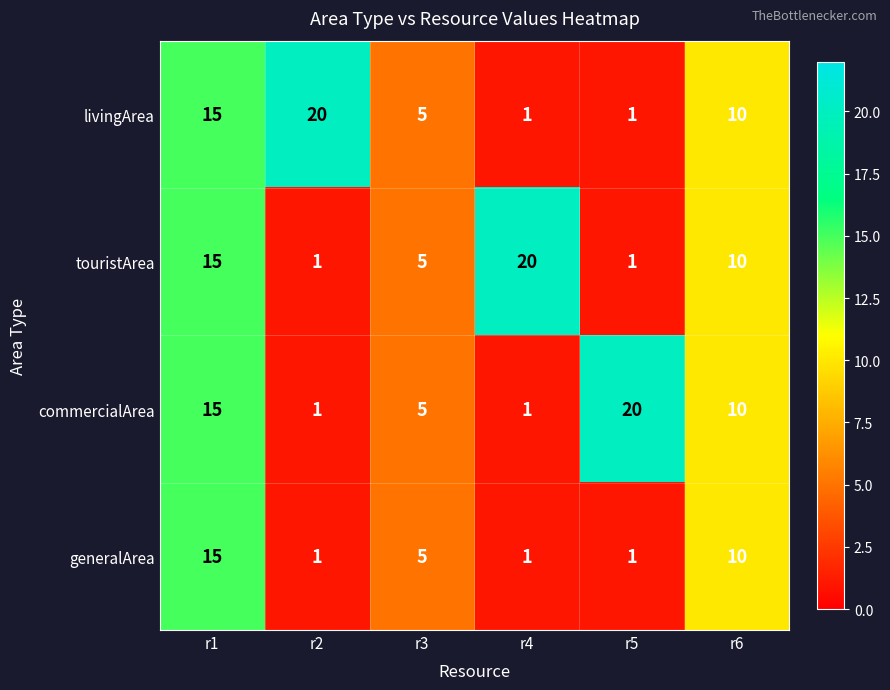

What is the maximum value for livingArea?

20